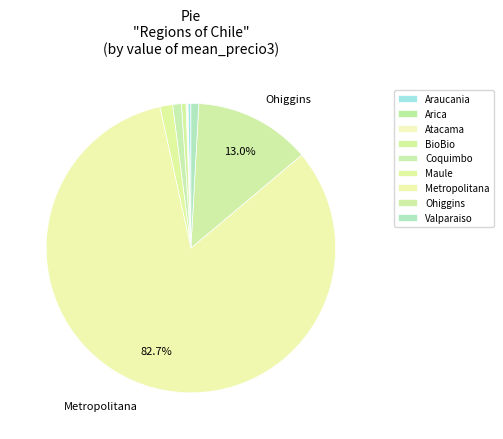

How many segments does this pie chart have?

9